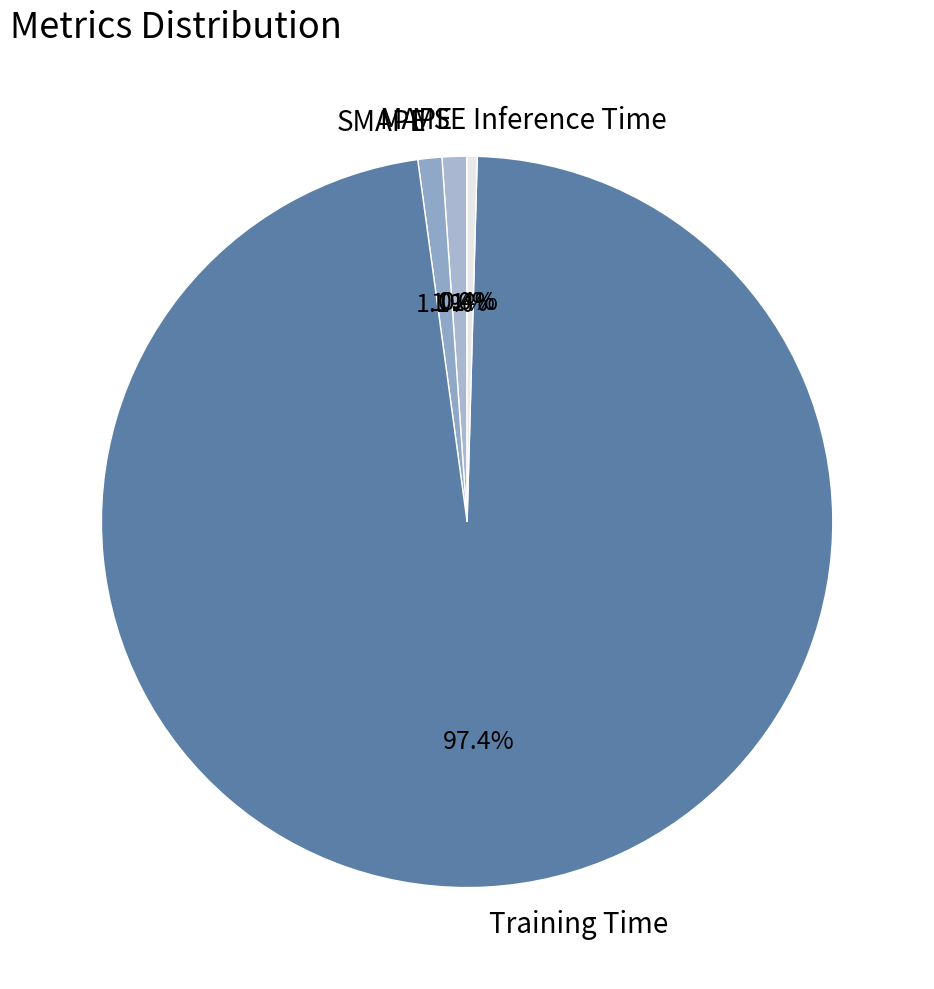

Combined, do SMAPE and Inference Time account for over 50%?

No